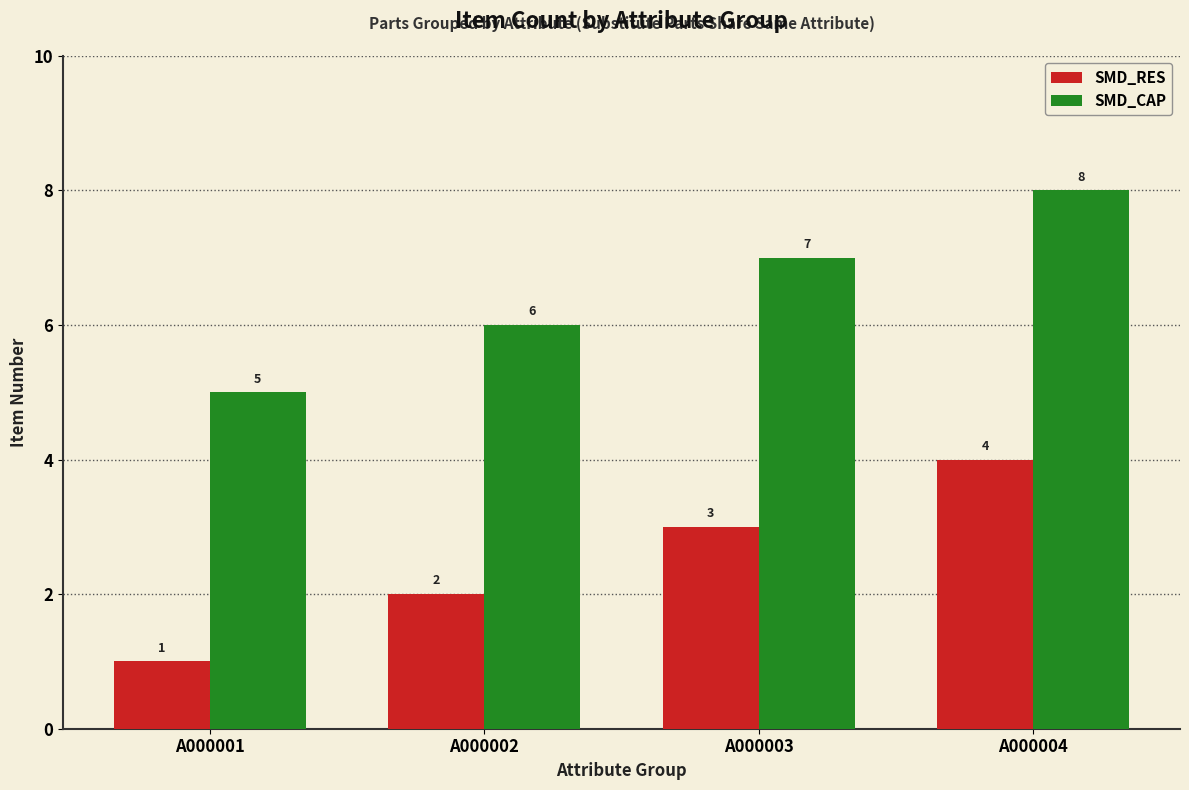

How many series are shown in this chart?

2